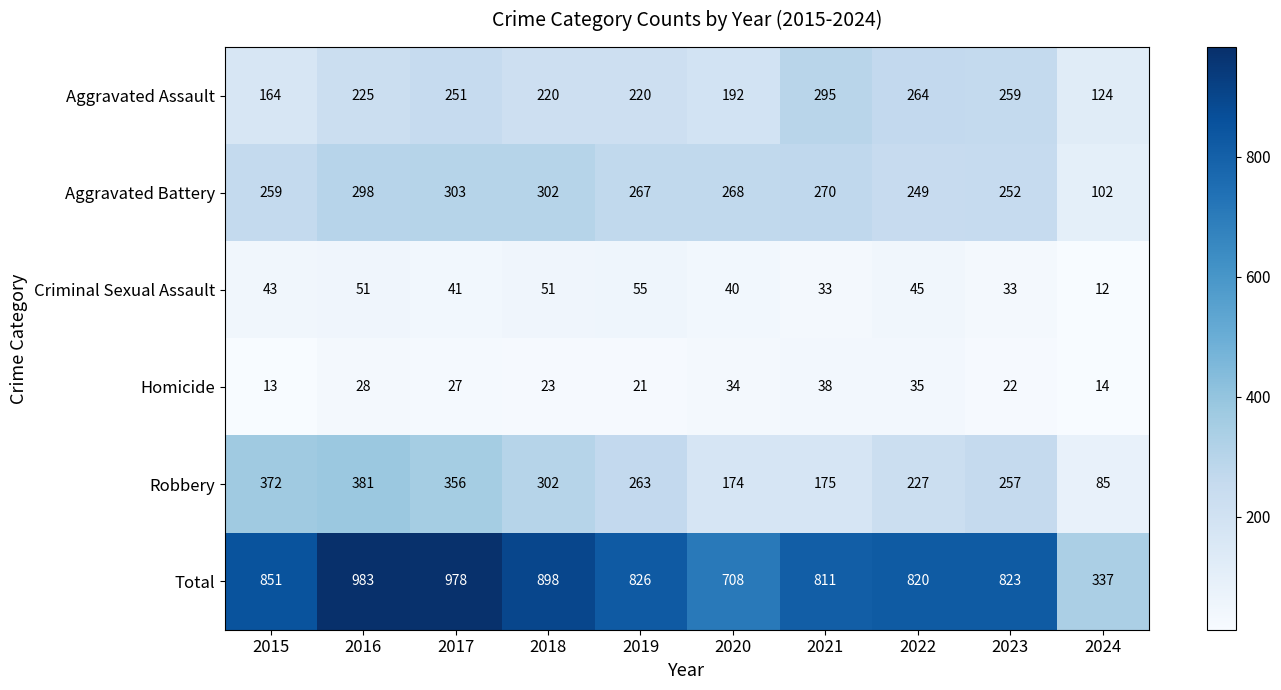

The value of Robbery at 2016 is 381. True or false?

True